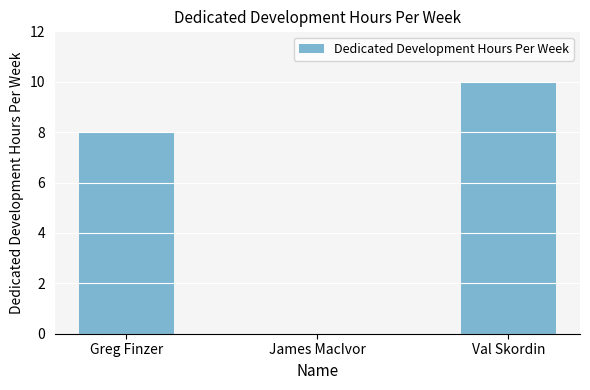

Between Greg Finzer and Val Skordin, which is larger?

Val Skordin